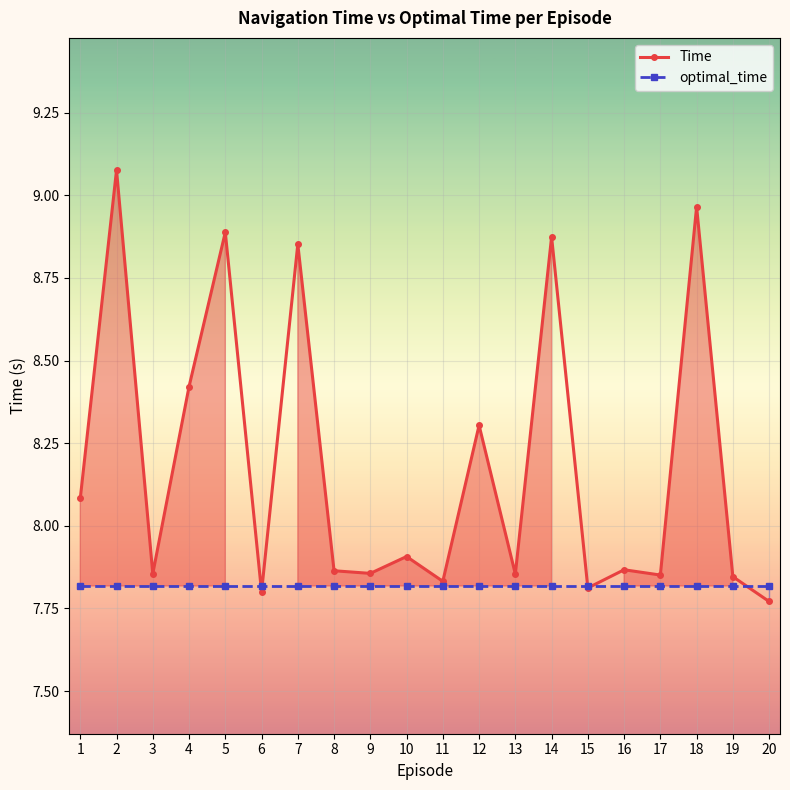

How many lines are shown in the chart?

2